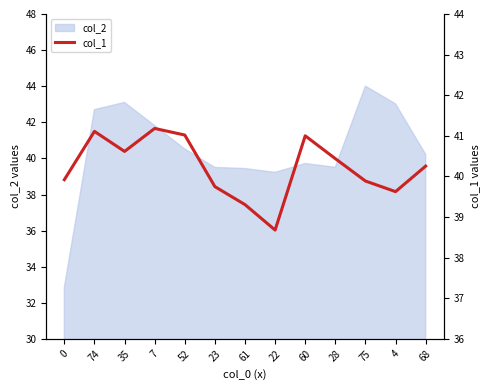

True or false: there are more than 2 points higher than both neighbors.

True